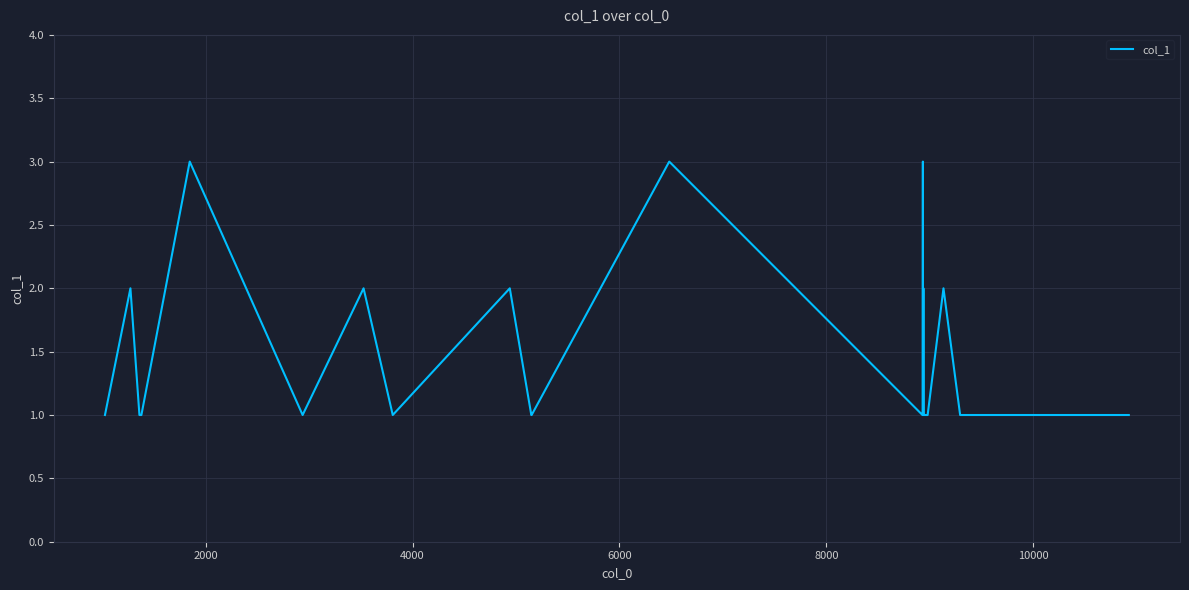

Does the chart have visible grid lines?

Yes